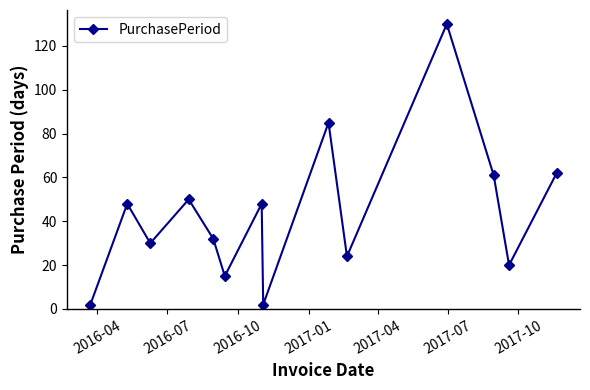

How many categories are shown in the chart?

14